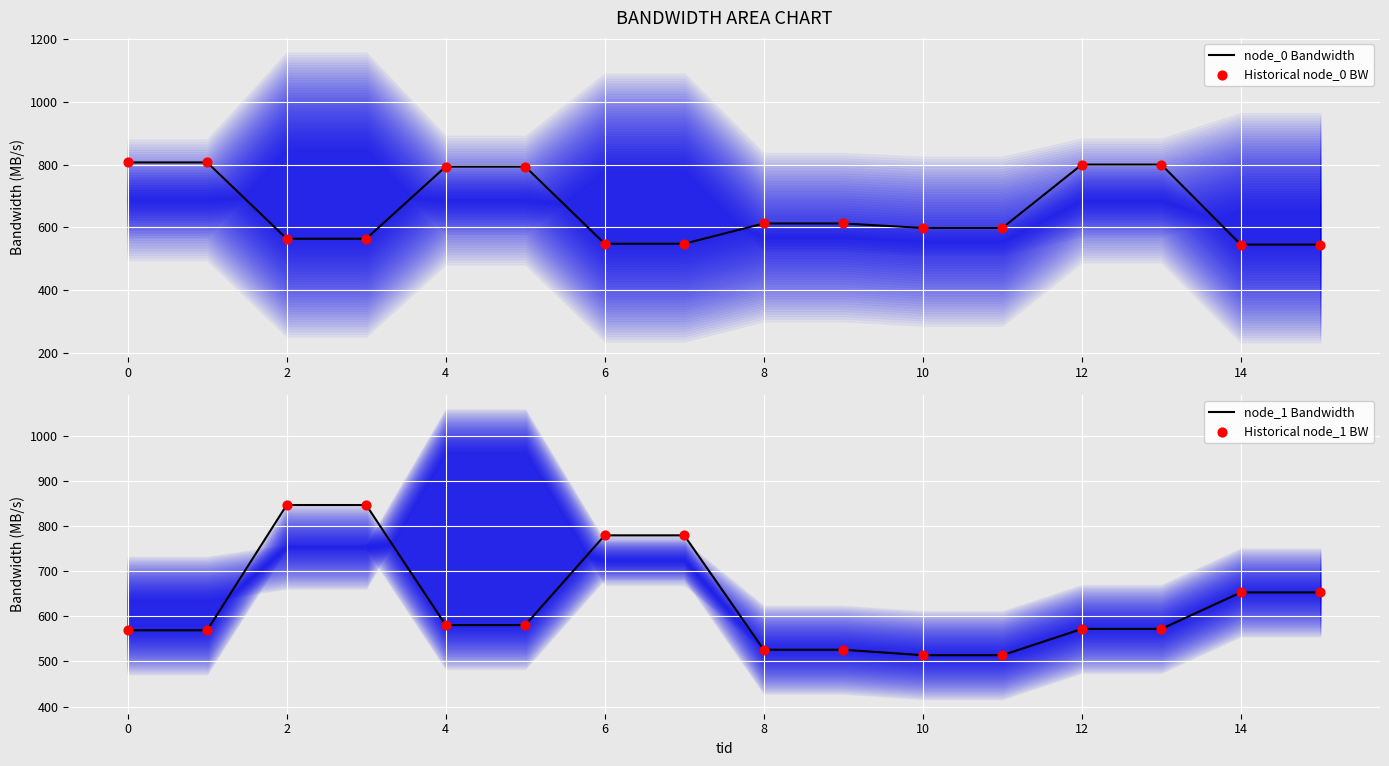

At which category is the sum across all series the highest?

2